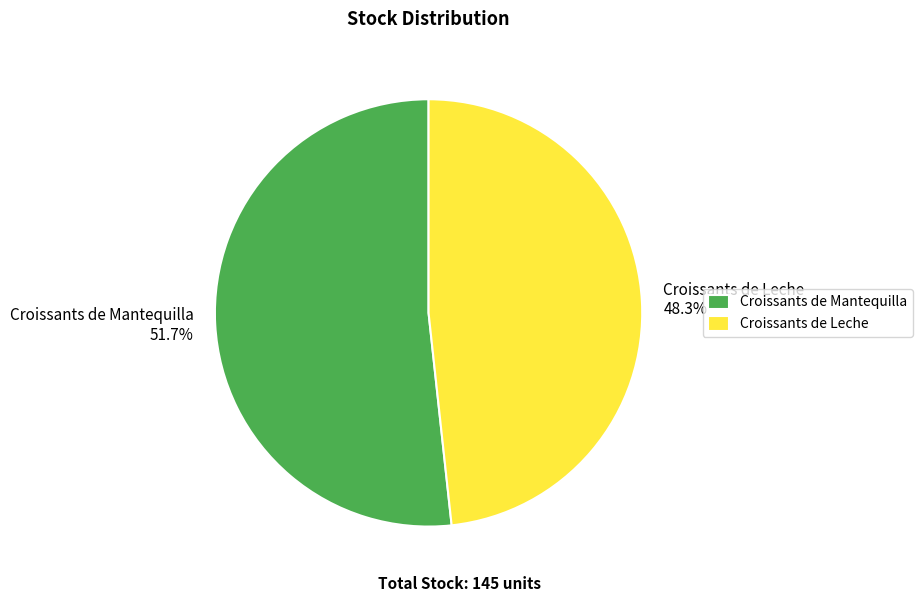

To the nearest percent, what is the combined percentage of Croissants de Leche and Croissants de Mantequilla?

100%